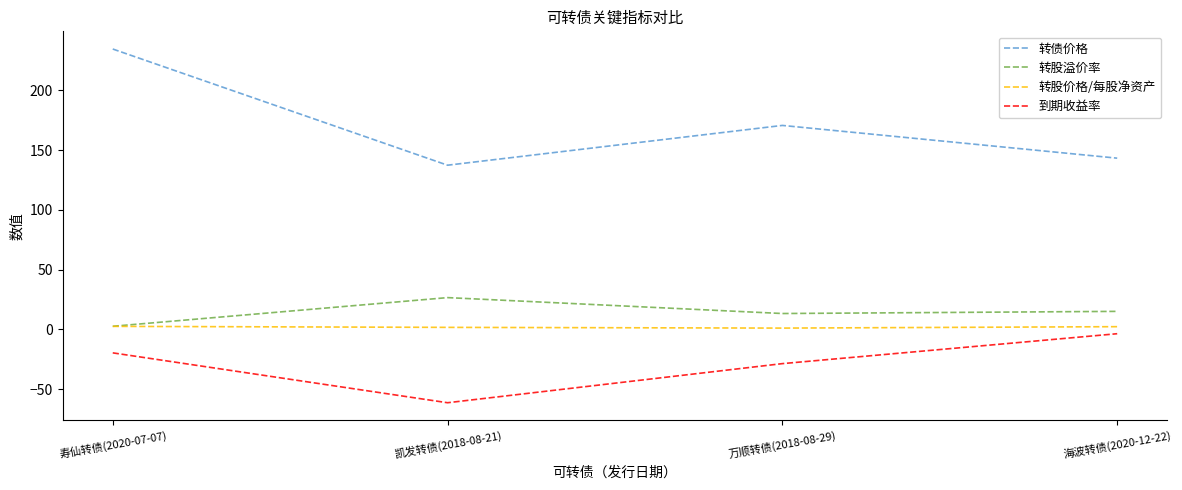

At which label is 到期收益率 closest to -32?

万顺转债(2018-08-29)